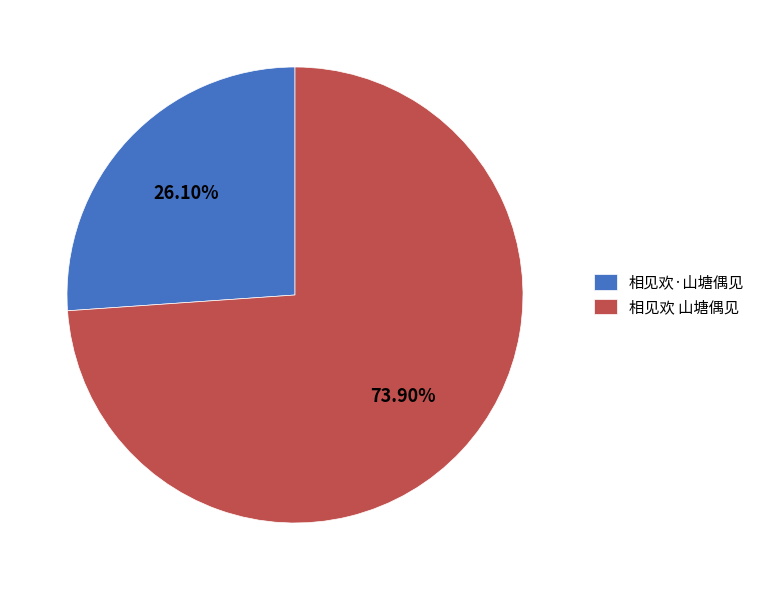

True or false: 相见欢 山塘偶见 accounts for 74% of the total.

True